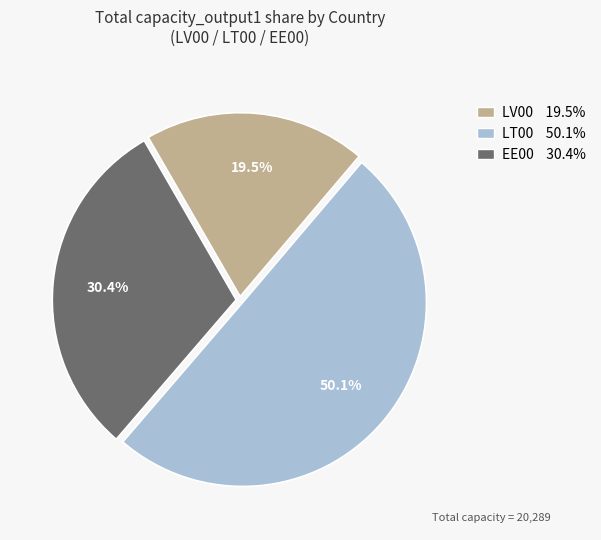

Approximately how many times larger is the value at LT00 compared to LV00?

2.6